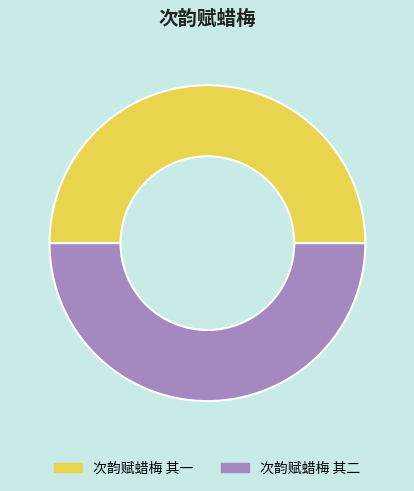

What is the ratio of the value at 次韵赋蜡梅 其二 to the value at 次韵赋蜡梅 其一?

1.0